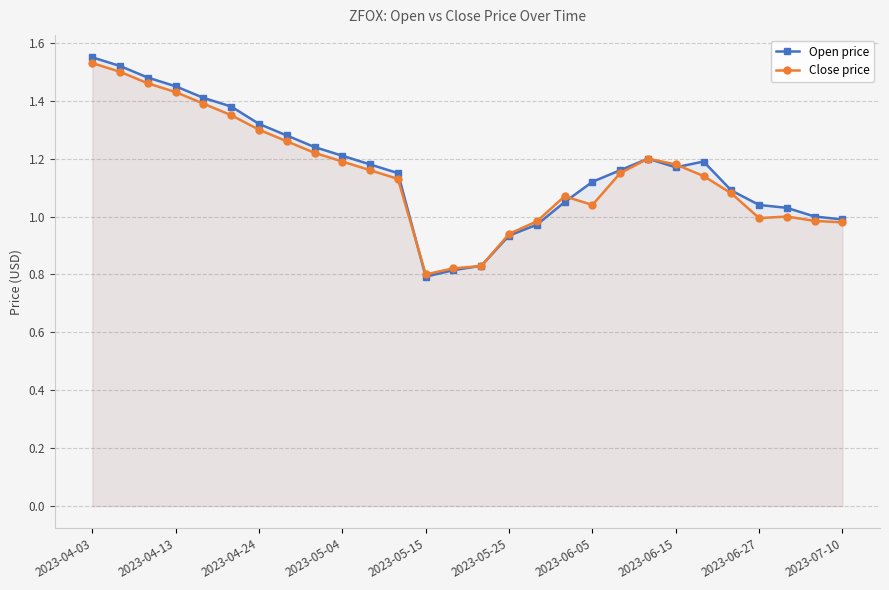

List the series in order of their peak value, highest first.

Open price, Close price